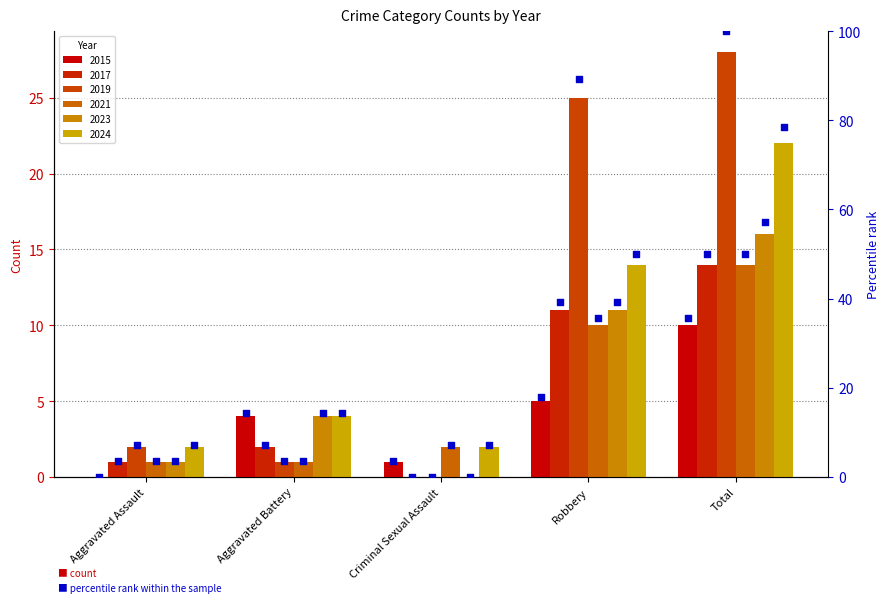

Is the value of 2021 pct at Aggravated Assault greater than the value of 2024 pct at Total?

No